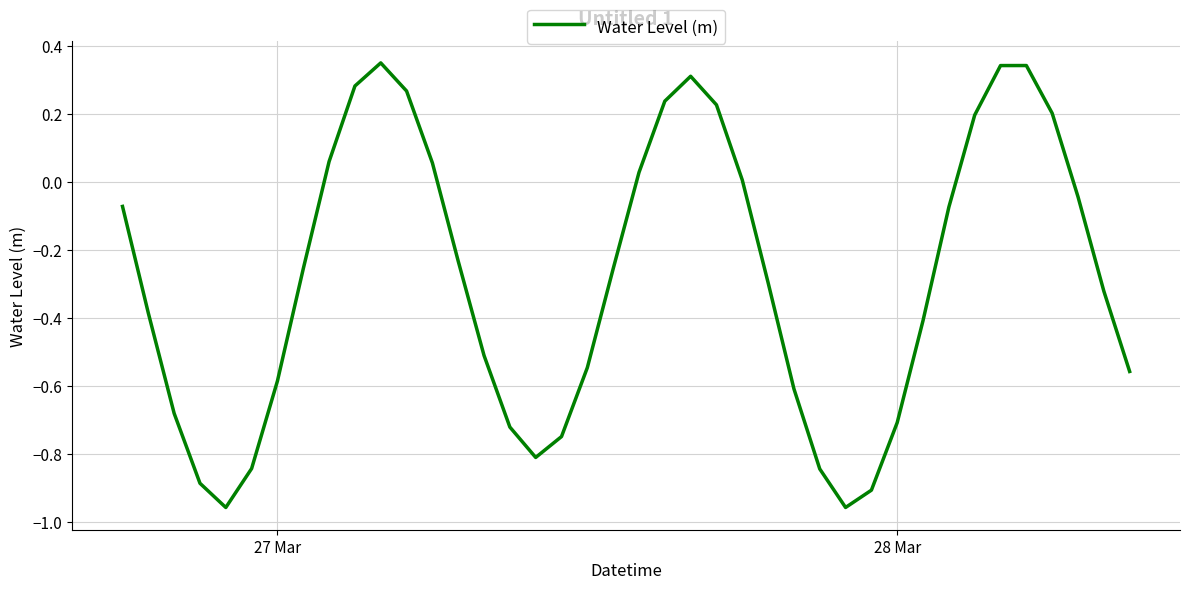

What is the difference between the maximum and minimum values?

1.3